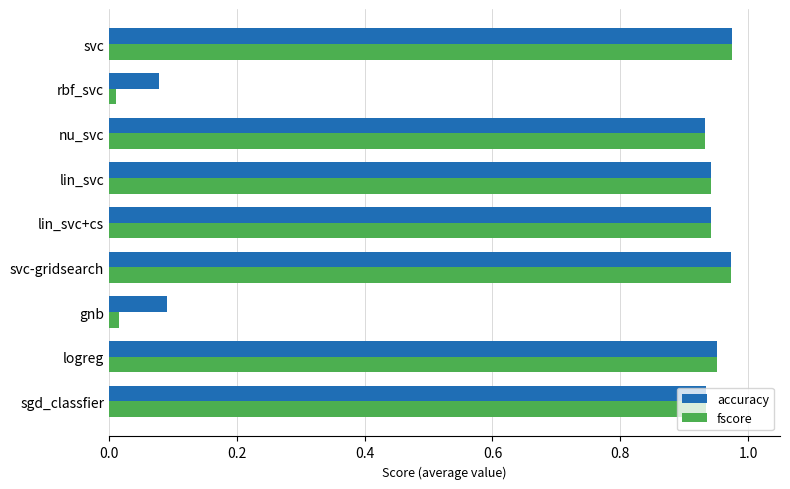

Which series has the widest spread of values?

fscore